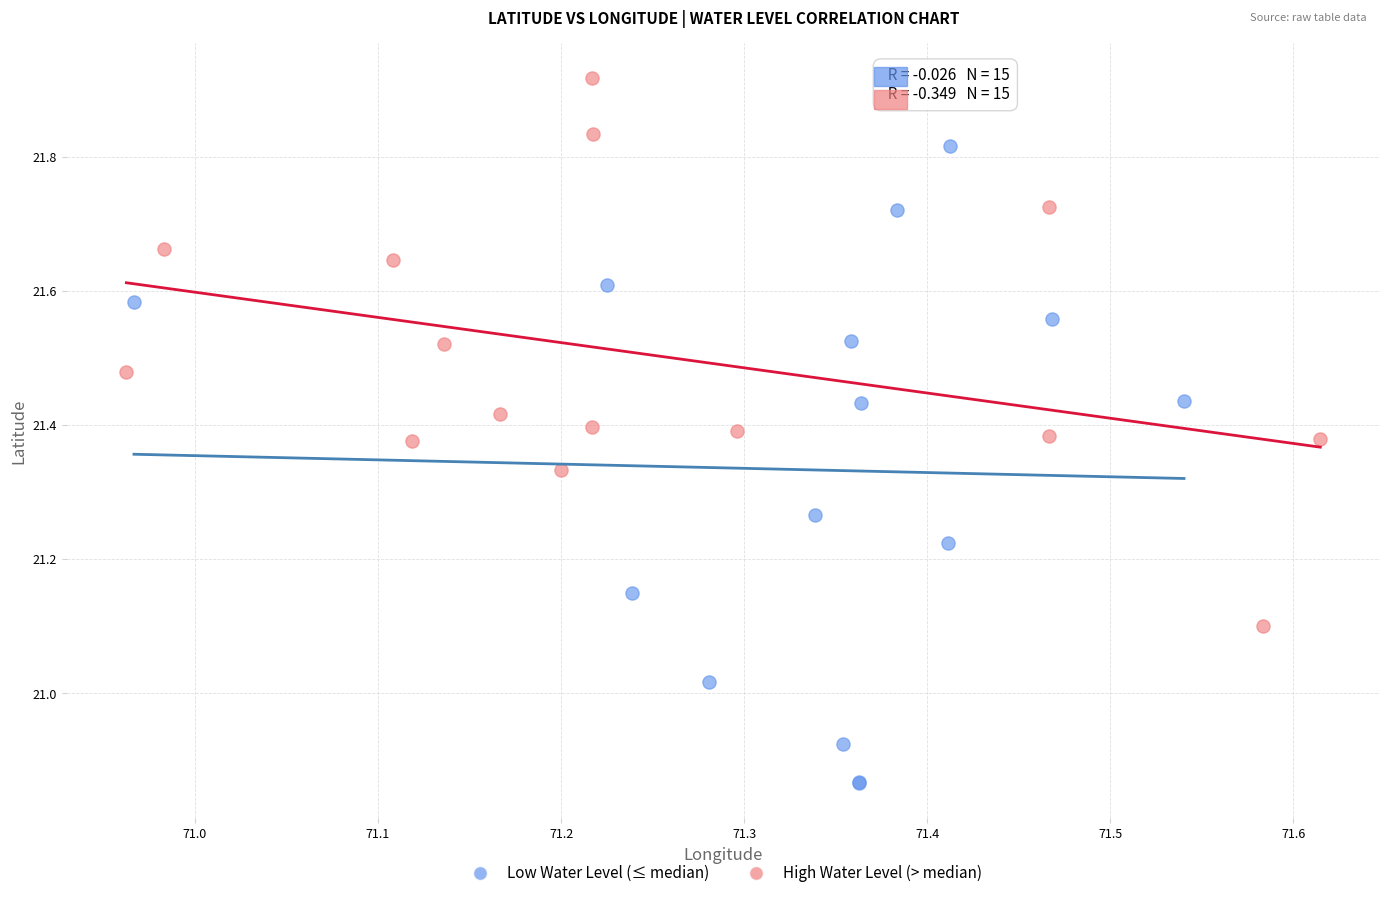

What are all the series names shown in the legend?

Low Water Level (≤ median), High Water Level (> median)